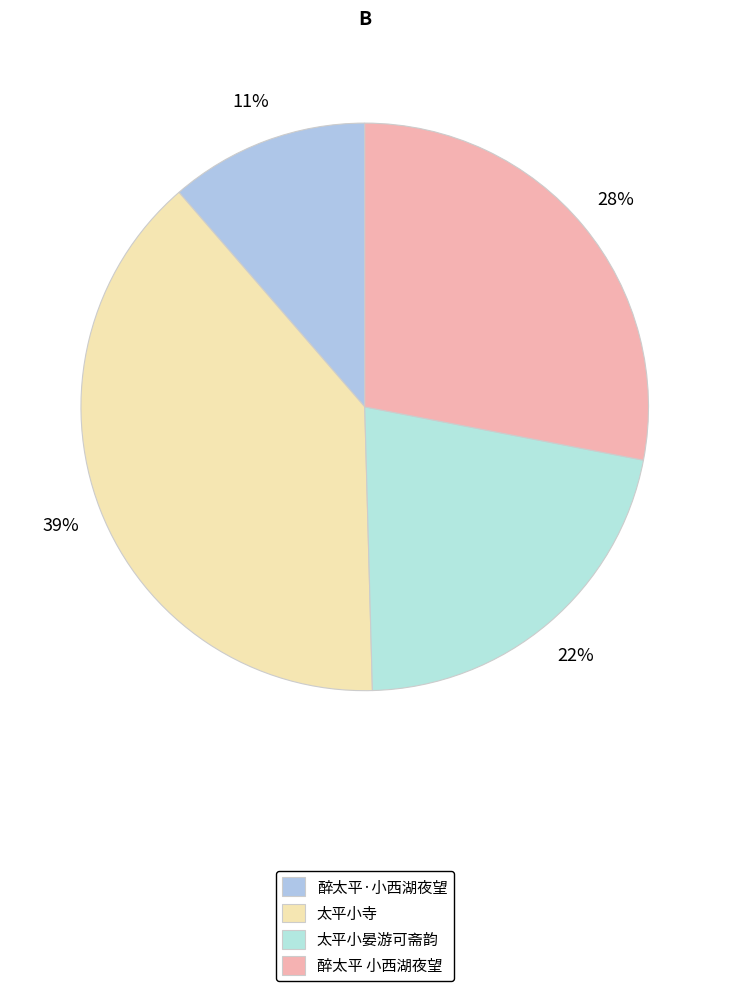

How much of the chart is everything except 太平小寺?

60.9%